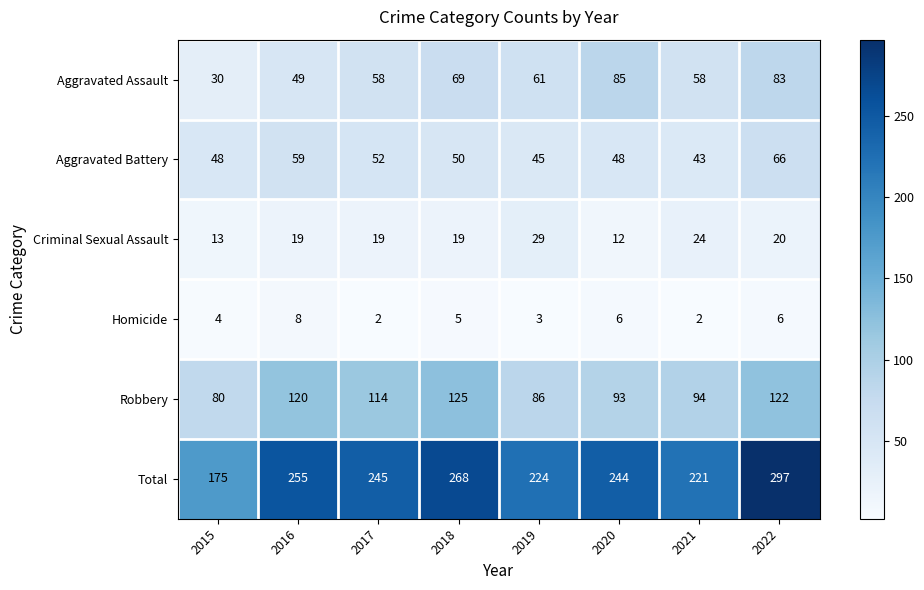

What value does the Total series have at 2018?

268